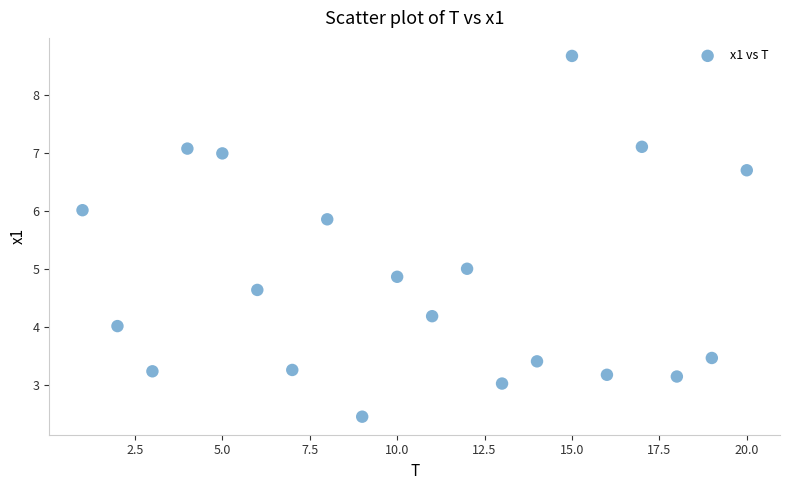

What is the range of Y values (max minus min)?

6.2